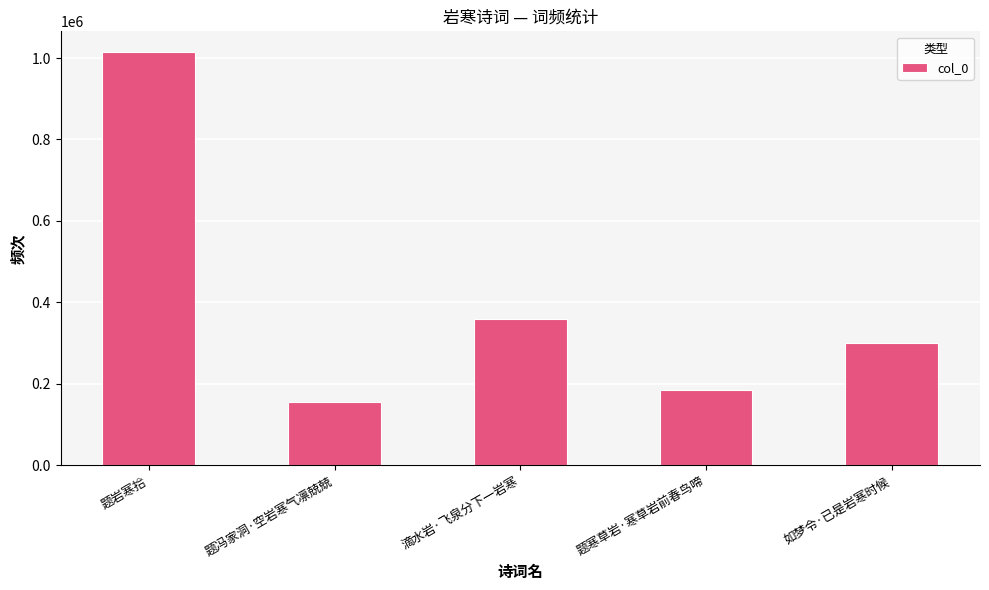

What is the difference between the values at 题寒草岩·寒草岩前春鸟啼 and 如梦令·已是岩寒时候?

115945